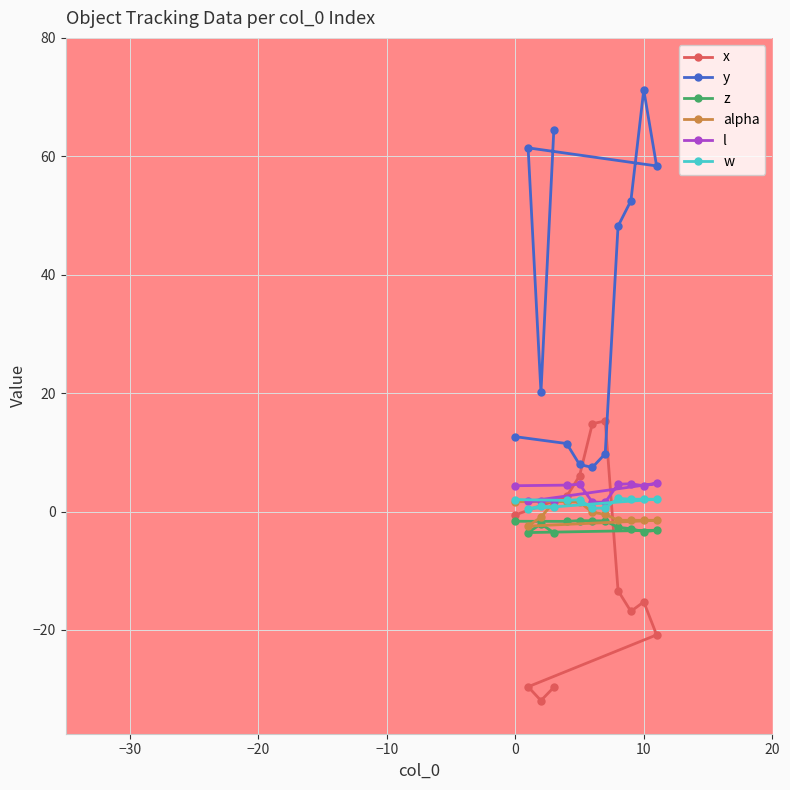

Is it true that w equals 2.1 at 10?

True